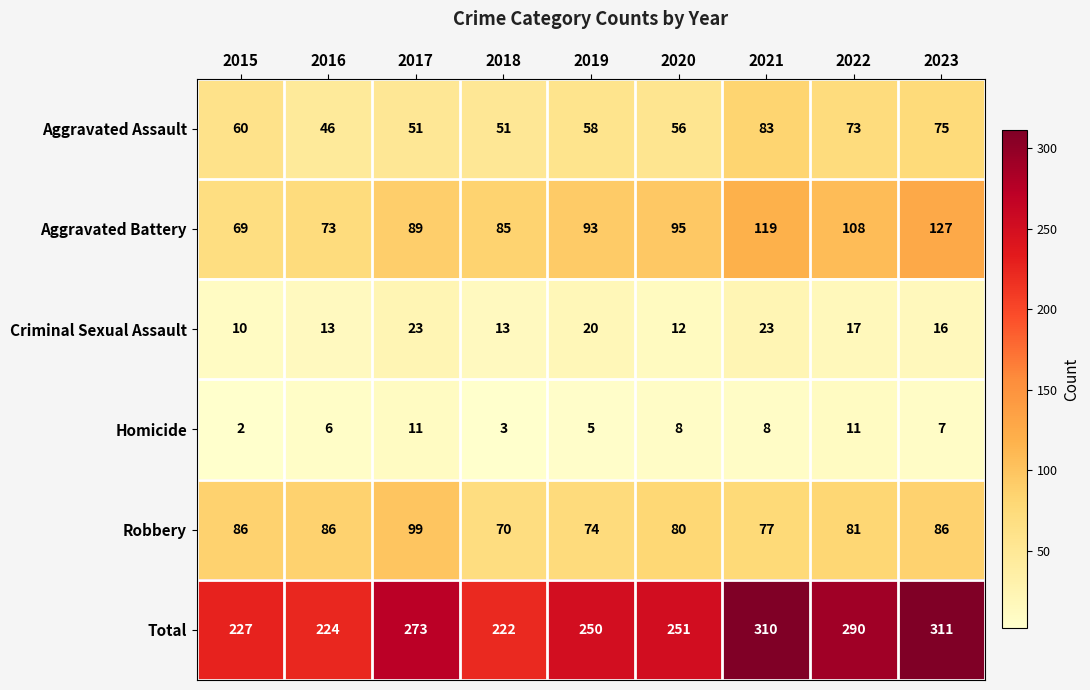

At 2021, list the series in order from smallest to largest.

Homicide, Criminal Sexual Assault, Robbery, Aggravated Assault, Aggravated Battery, Total